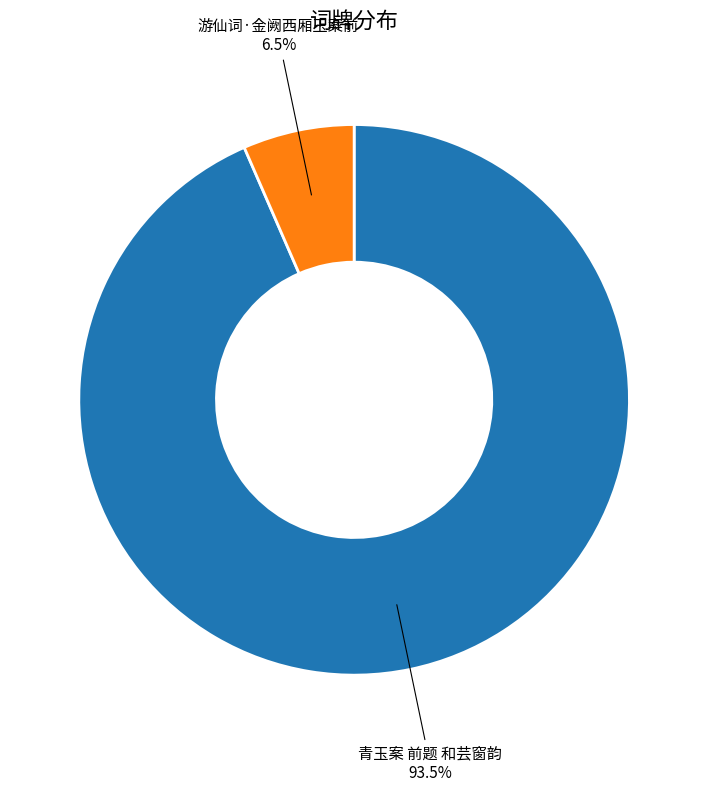

Is there any slice that represents more than half of the pie?

Yes